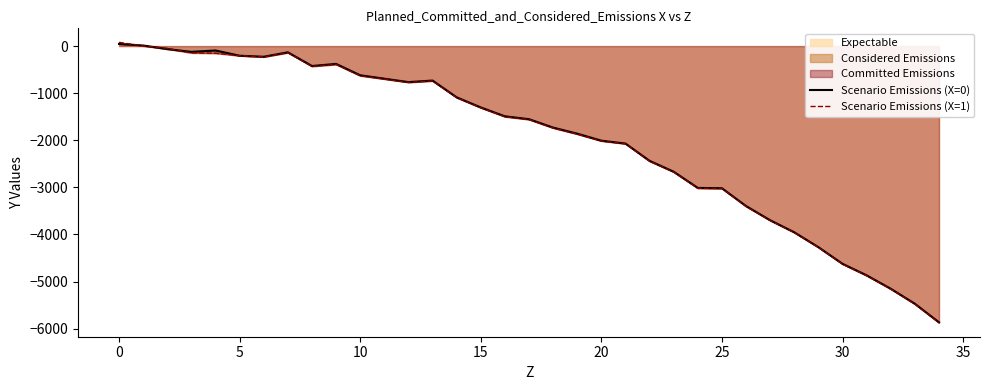

What is the minimum value for Expectable?

-5866.4